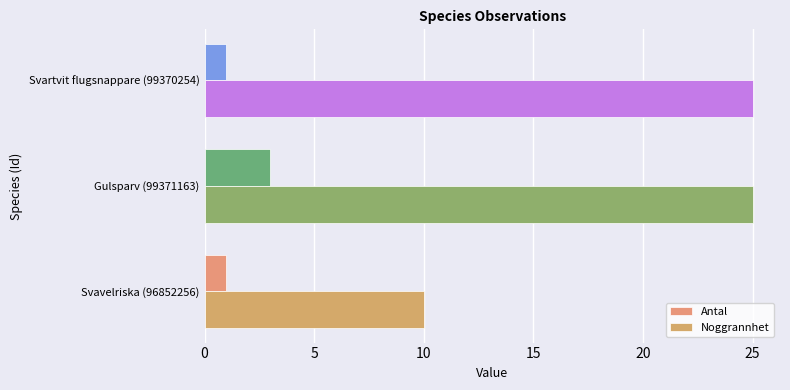

How many data points does each series have?

3